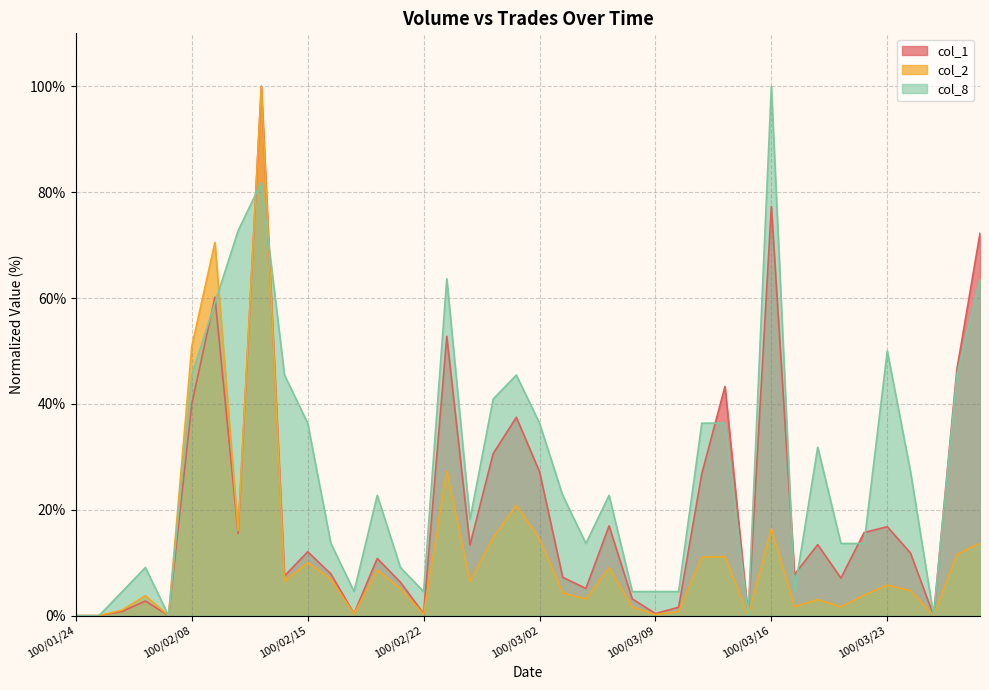

What is the difference between the second highest and minimum values in the col_8 series?

81.8